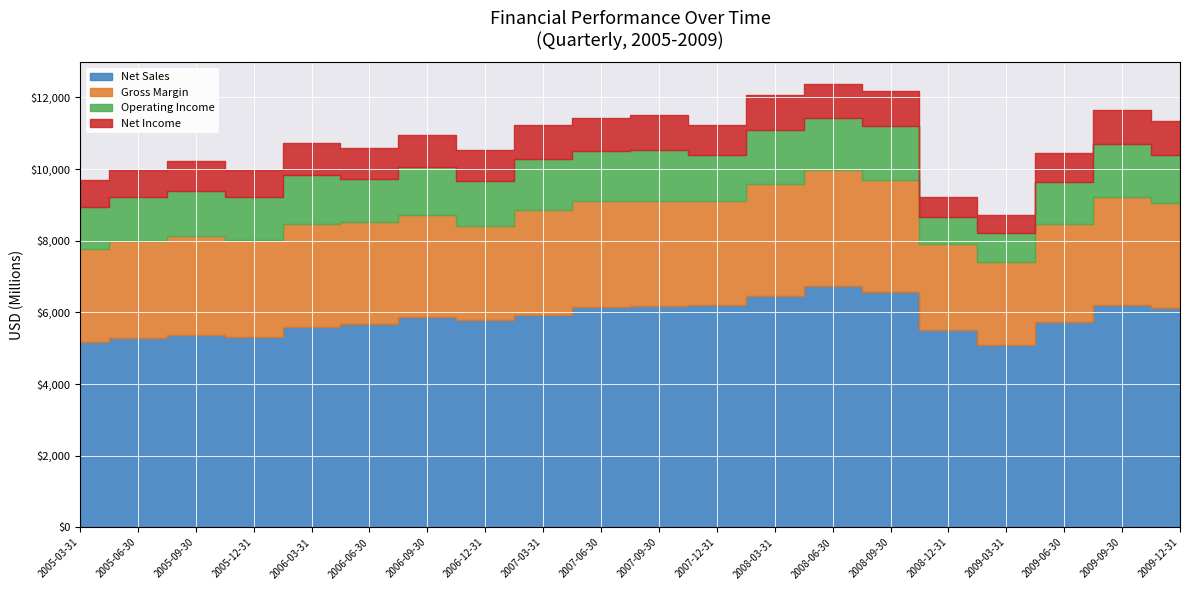

Is the value of Gross Margin at 2008-09-30 greater than the value of Net Income at 2005-06-30?

Yes